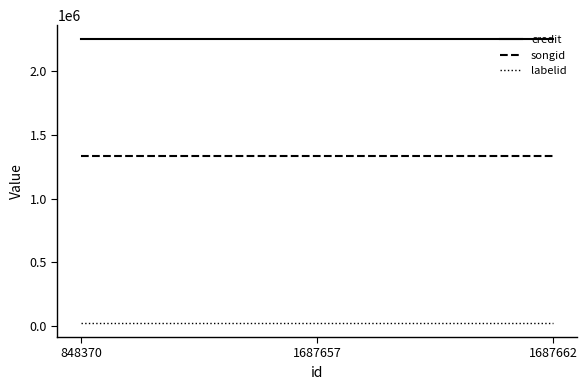

Rank the series at 1687657 from highest to lowest value.

credit, songid, labelid